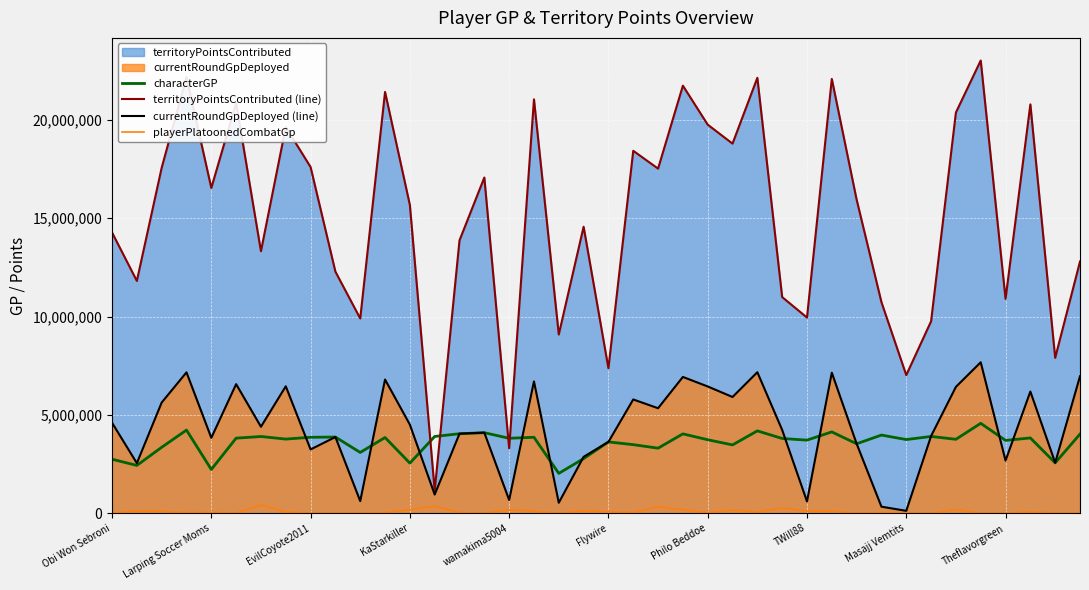

Which category has the highest value across all series?

35